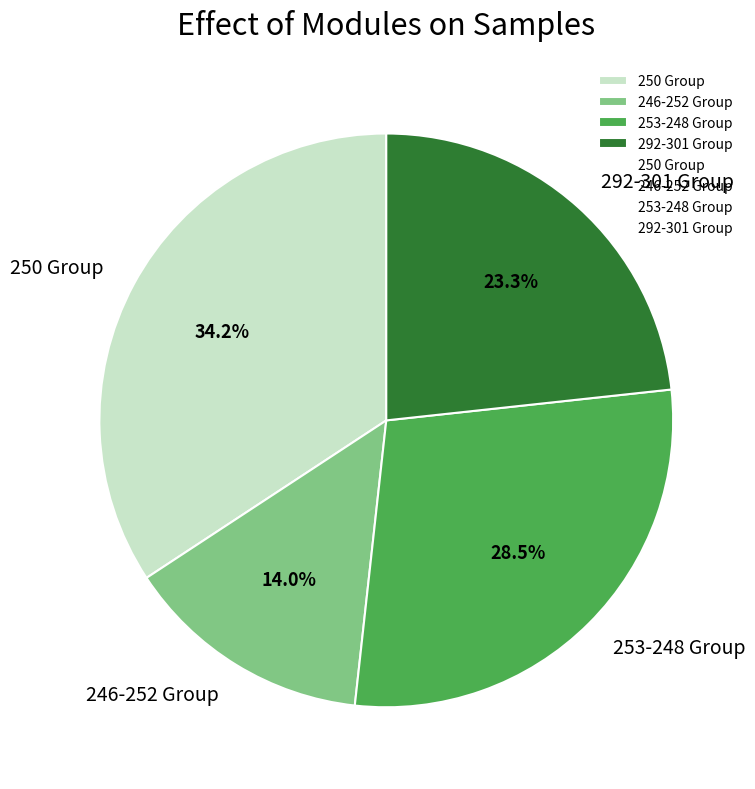

Between 253-248 Group and 292-301 Group, which is larger?

253-248 Group